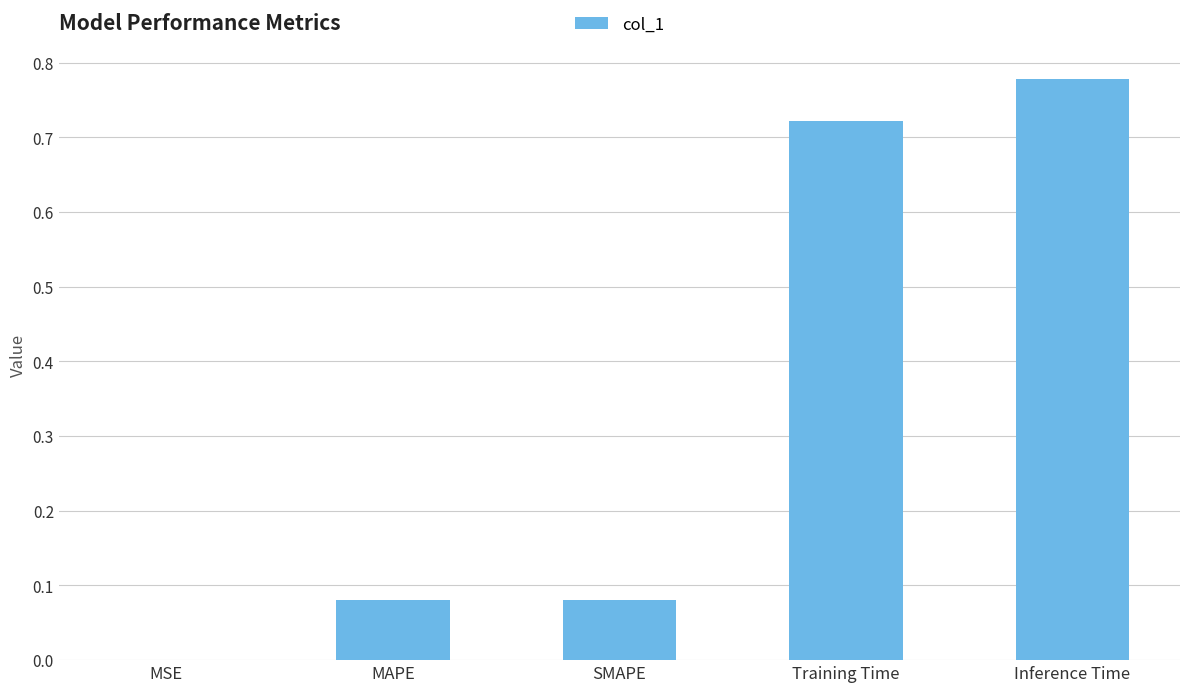

Which label corresponds to the largest value in the chart?

Inference Time